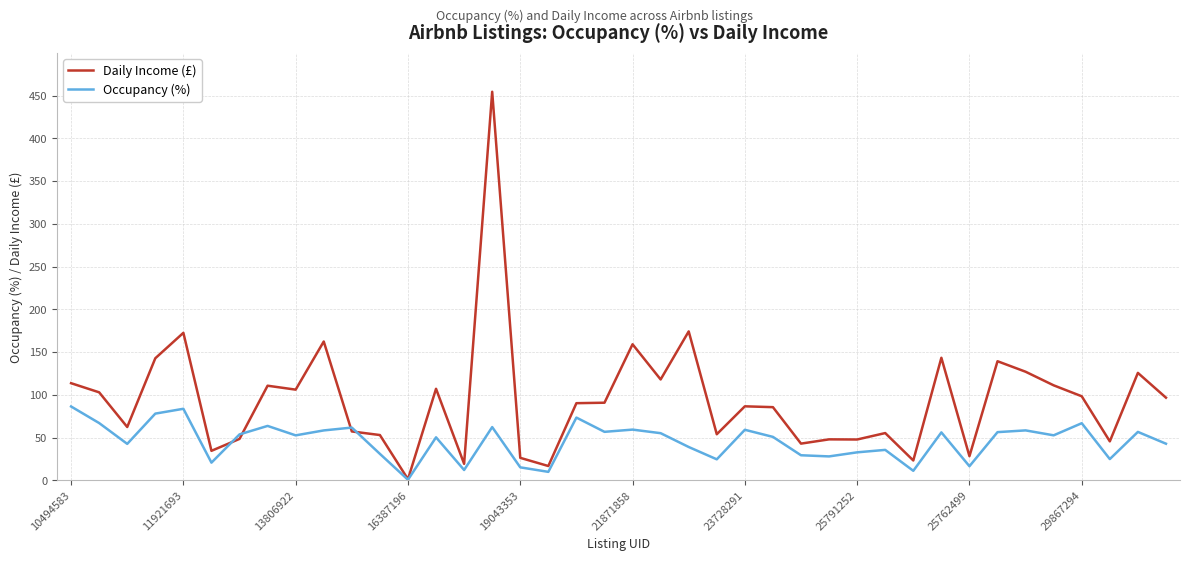

How many lines are shown in the chart?

2